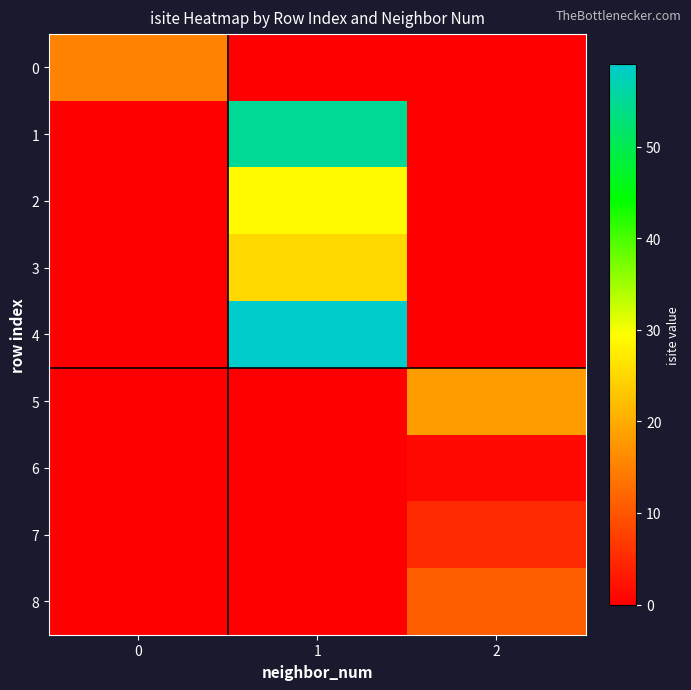

Reading left to right, extract all data points from this chart.

0: 0=15	1=0	2=0
1: 0=0	1=55	2=0
2: 0=0	1=29	2=0
3: 0=0	1=25	2=0
4: 0=0	1=59	2=0
5: 0=0	1=0	2=18
6: 0=0	1=0	2=1
7: 0=0	1=0	2=5
8: 0=0	1=0	2=11